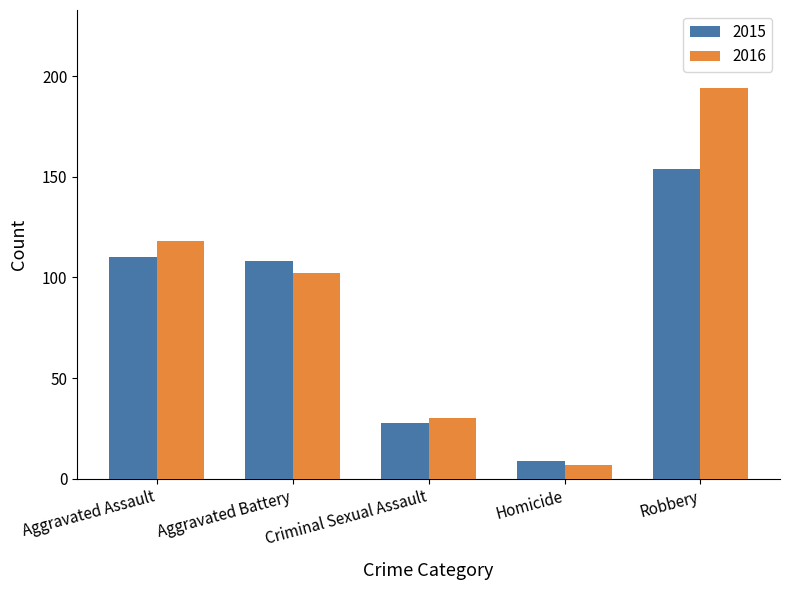

What is the minimum value shown in the chart?

7